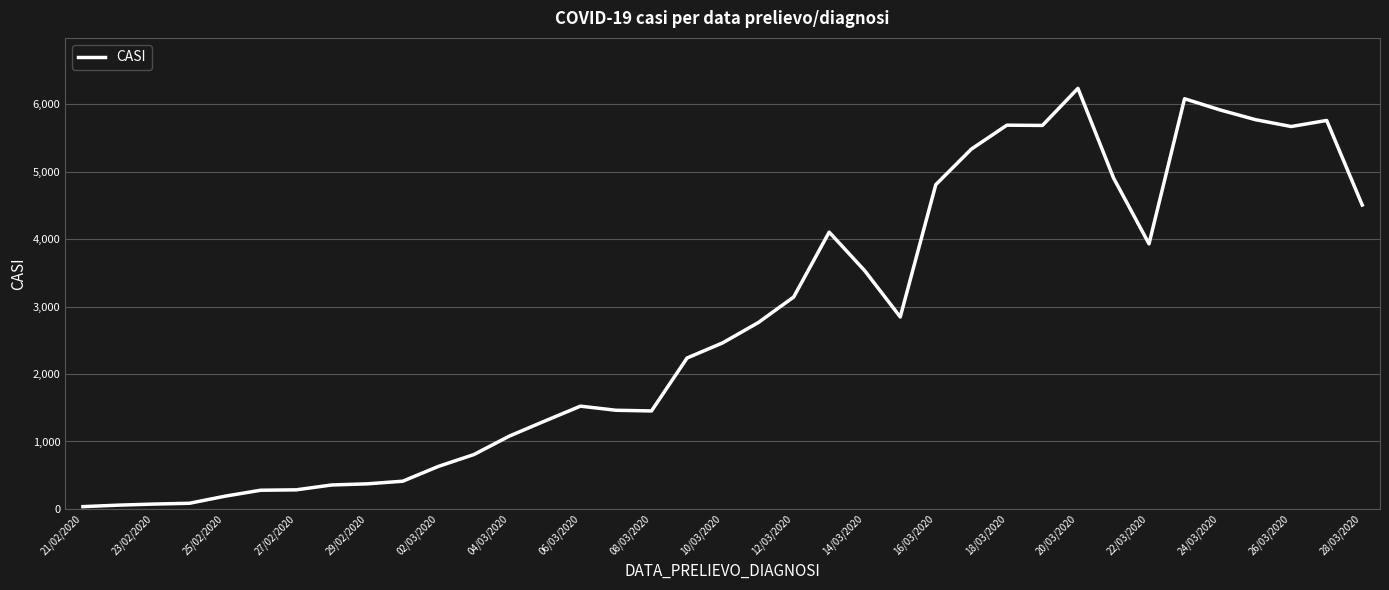

What is the greatest value displayed?

6237